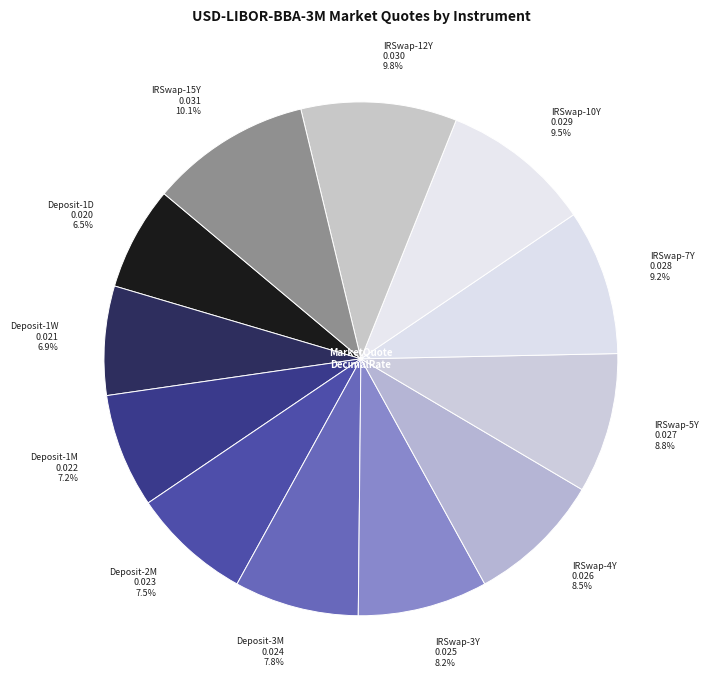

Does Deposit-1M represent more than half of the total?

No